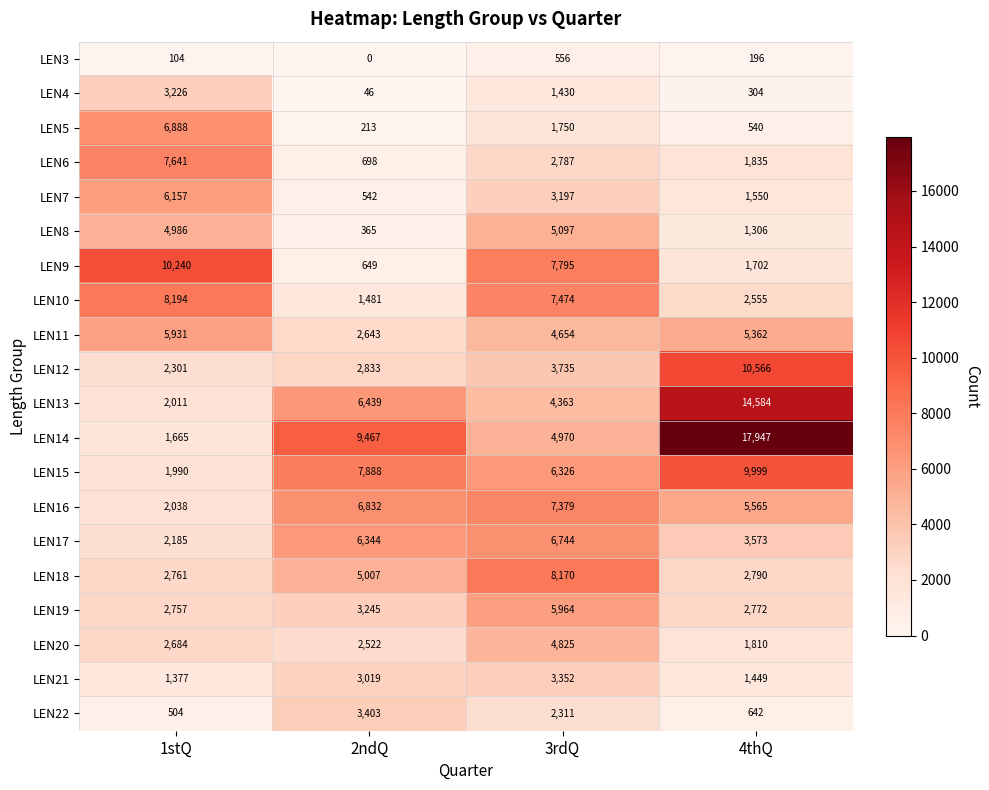

How many categories are shown in the chart?

4